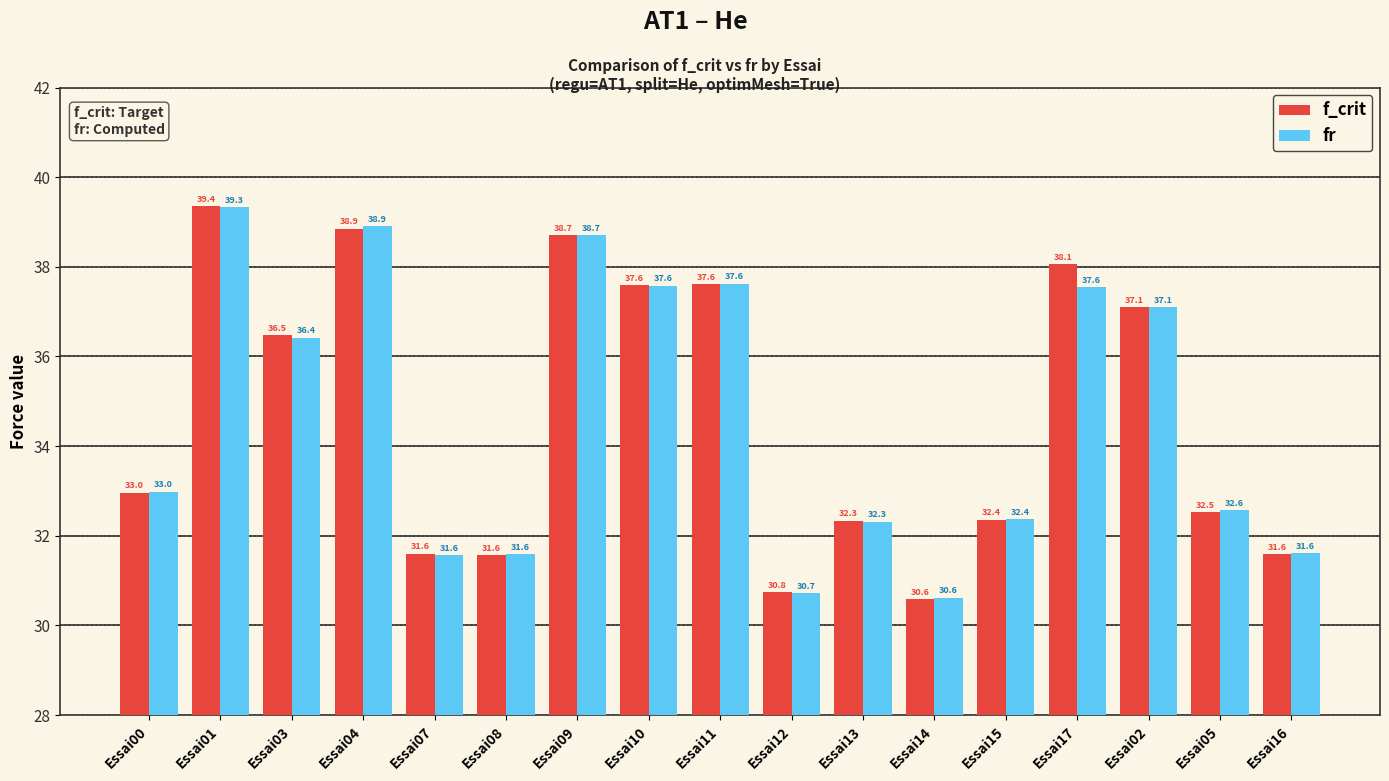

Rank the series by their average value, from highest to lowest.

f_crit, fr